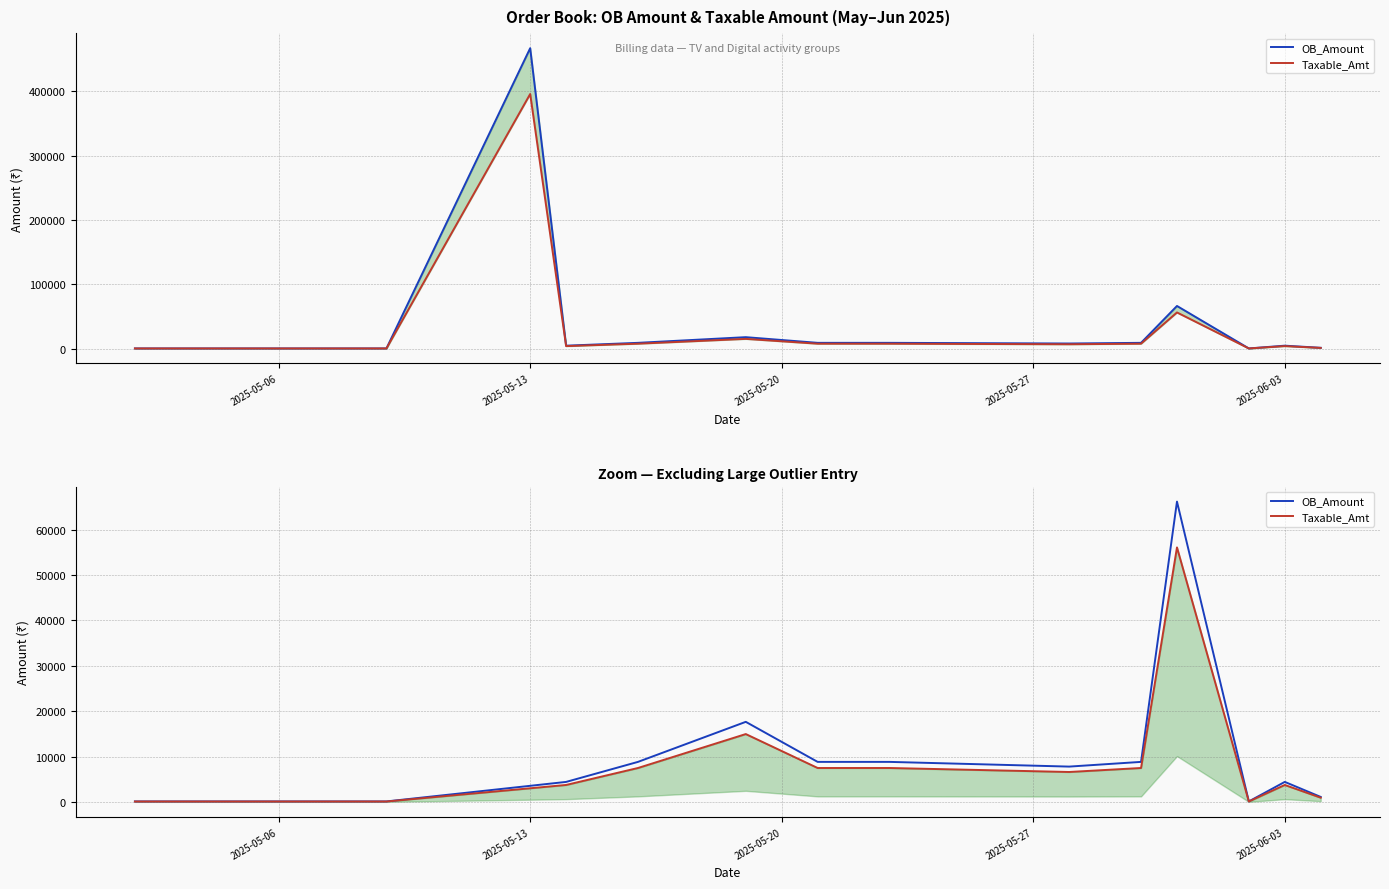

How many lines are shown in the chart?

2